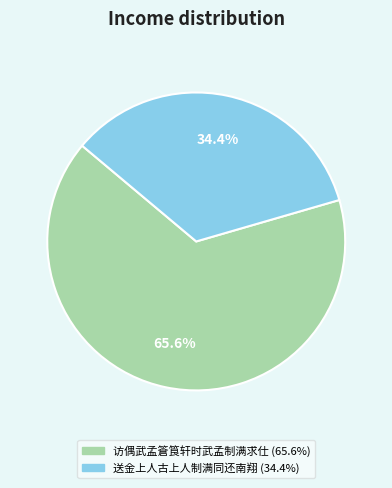

Combined, do 访偶武孟篬筤轩时武孟制满求仕 and 送金上人古上人制满同还南翔 account for over 50%?

Yes